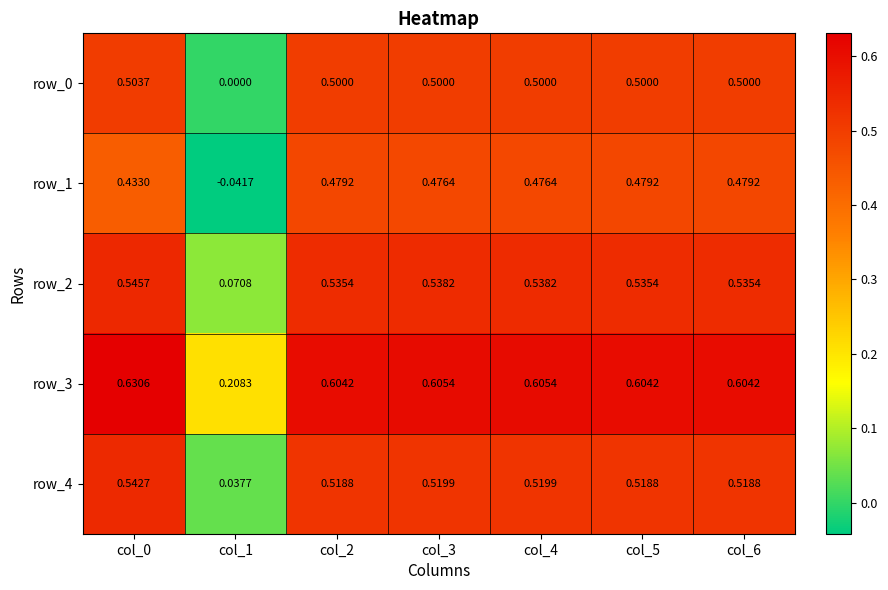

Is it true that row_4 equals 0.9 at col_0?

False